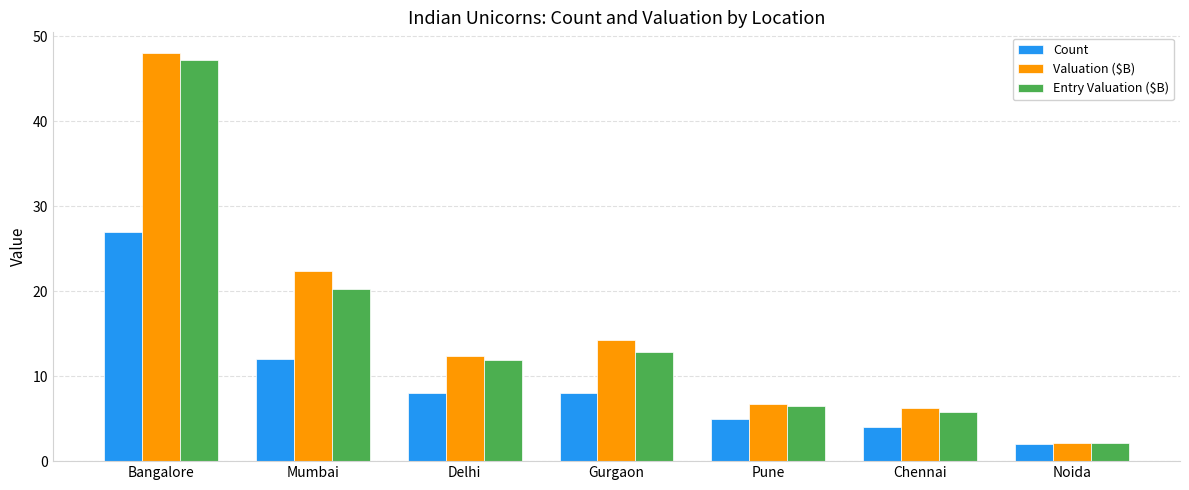

Which series has the largest range (max minus min)?

Valuation ($B)